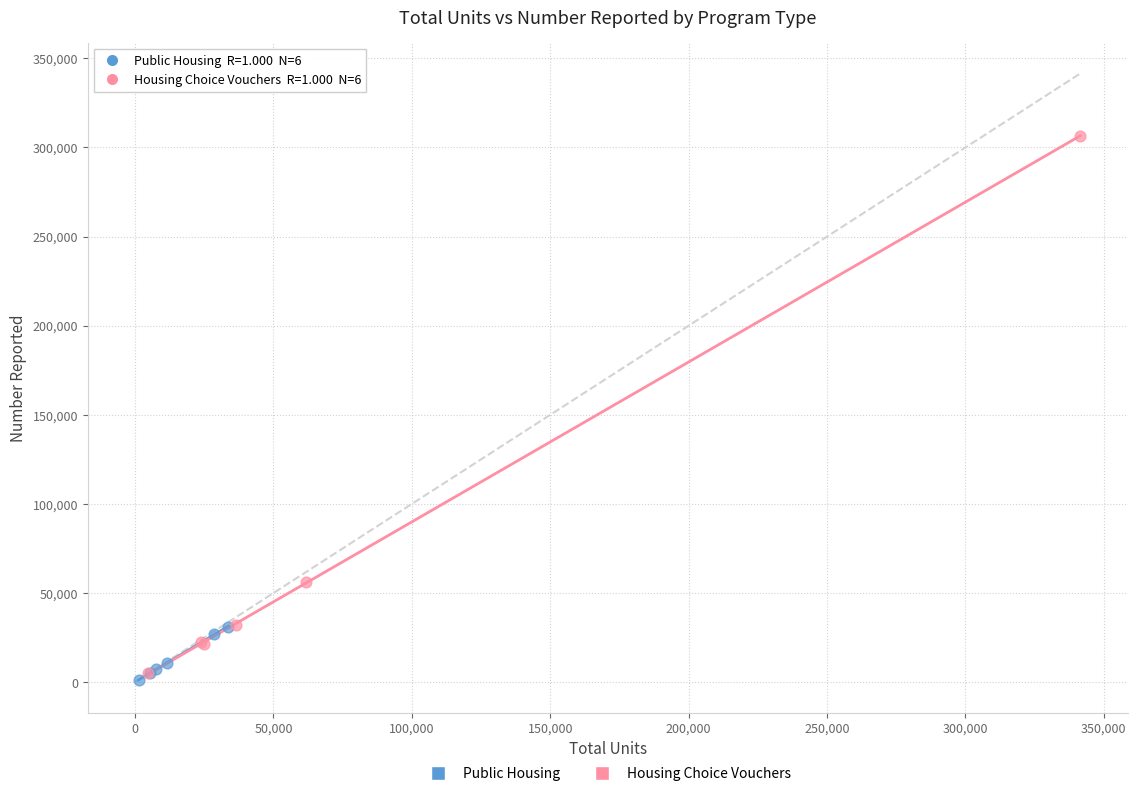

Which series has the widest spread of Y values?

Housing Choice Vouchers